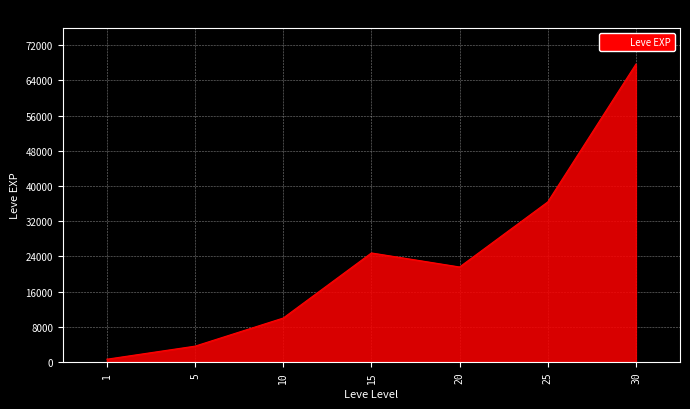

List the labels in order of value, smallest first.

1, 5, 10, 20, 15, 25, 30